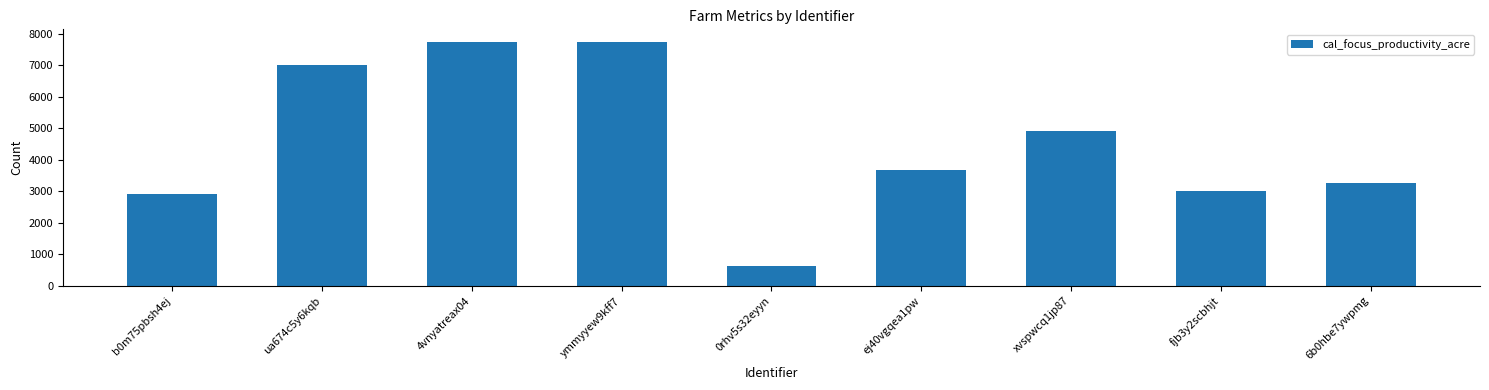

Count the number of data series in this chart.

1